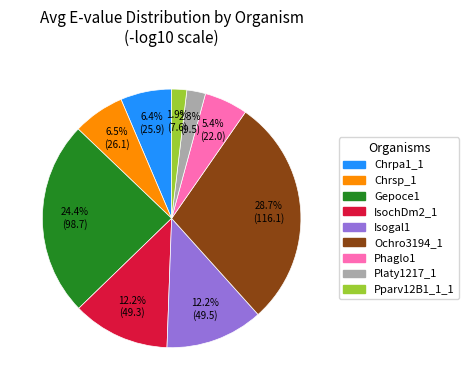

Approximately how many times larger is the value at IsochDm2_1 compared to Chrsp_1?

1.9